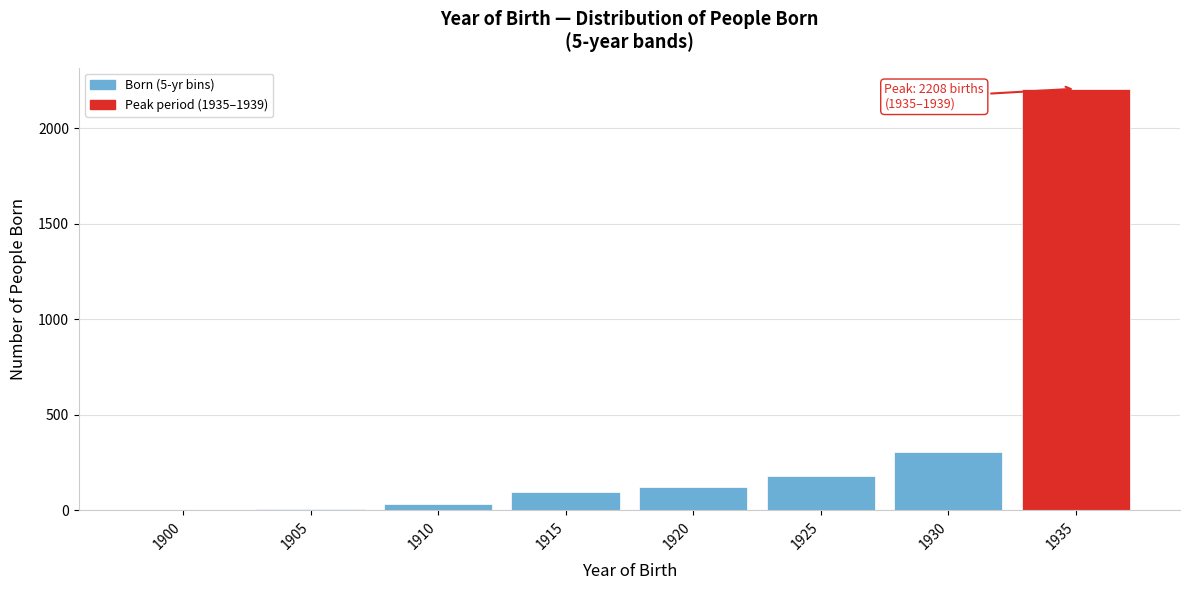

What is the maximum value shown in the chart?

2208